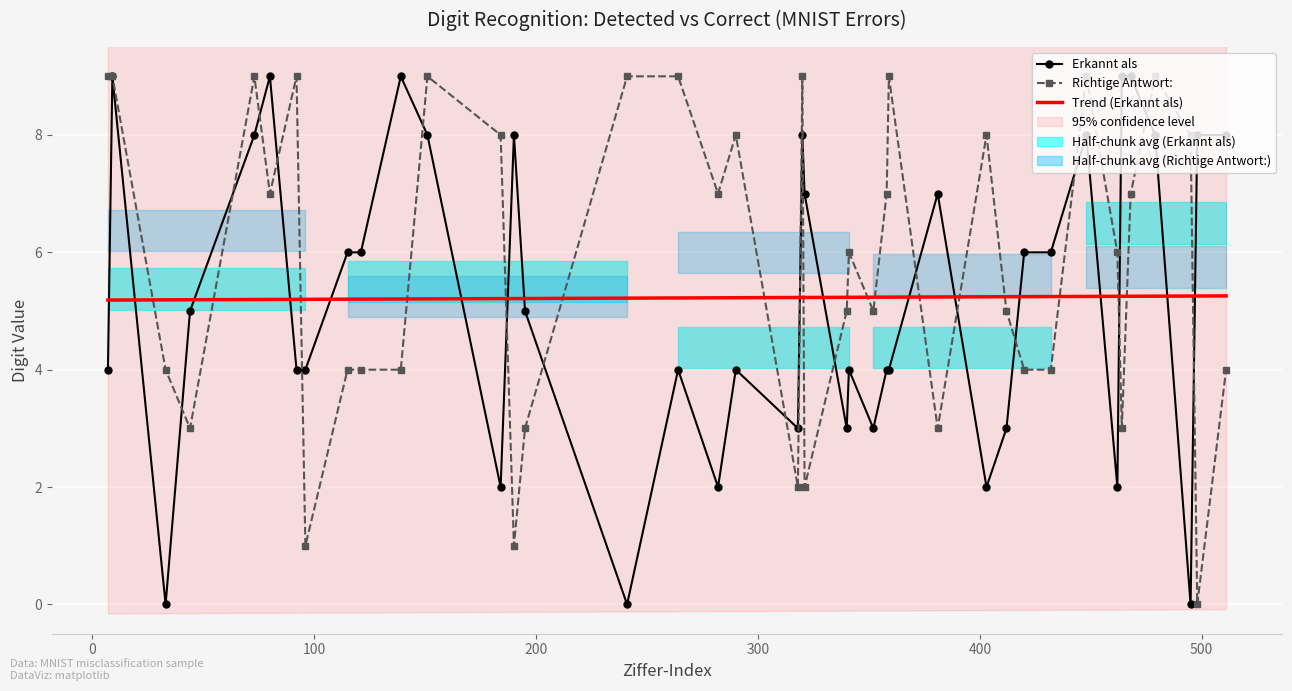

After their last crossing, which series has the higher values: Erkannt als or Richtige Antwort:?

Erkannt als